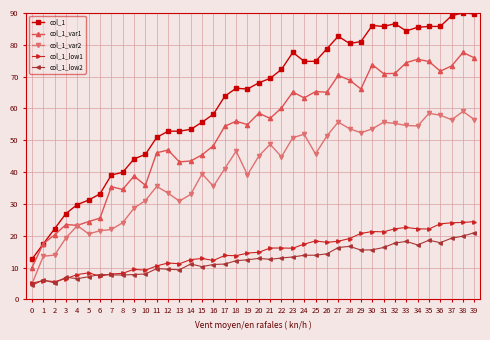

What is the value of the col_1 point at the 14th from the left?

52.9